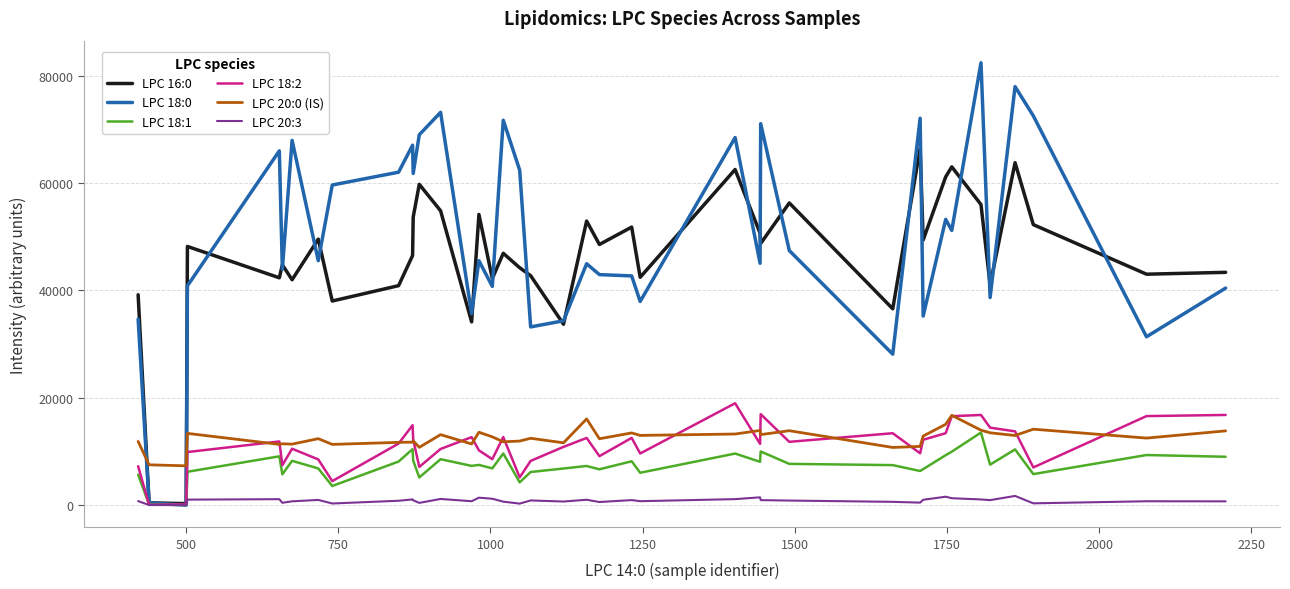

What is the greatest value displayed?

82420